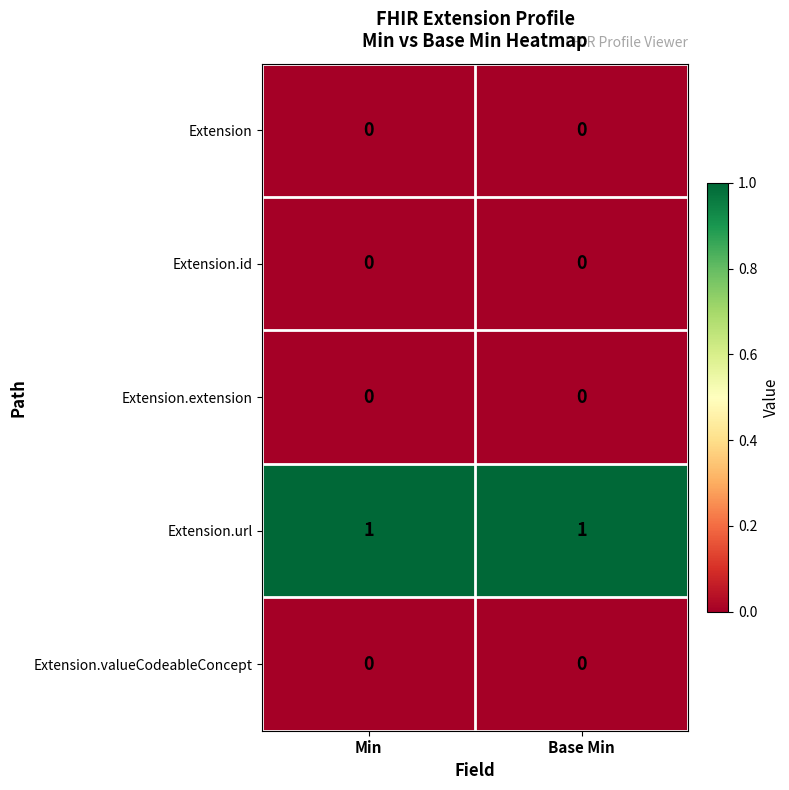

Reading left to right, list all the values displayed in this chart.

Extension: 0	0
Extension.id: 0	0
Extension.extension: 0	0
Extension.url: 1	1
Extension.valueCodeableConcept: 0	0